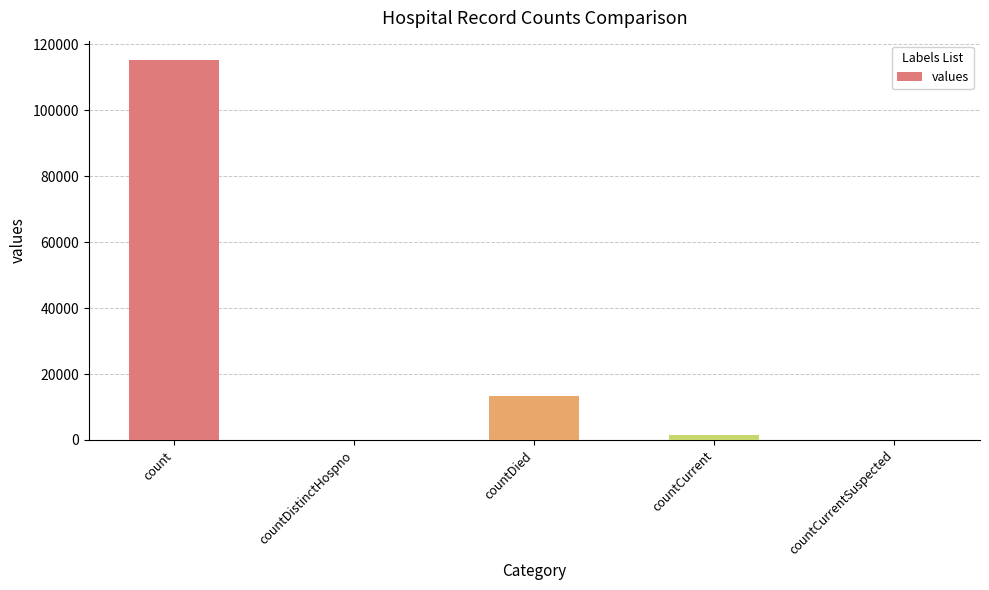

What is the greatest value displayed?

115379